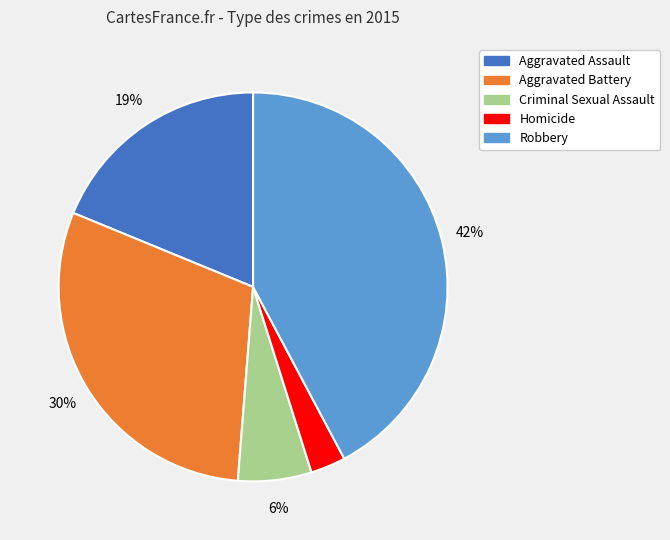

Which has a higher value, Aggravated Battery or Criminal Sexual Assault?

Aggravated Battery